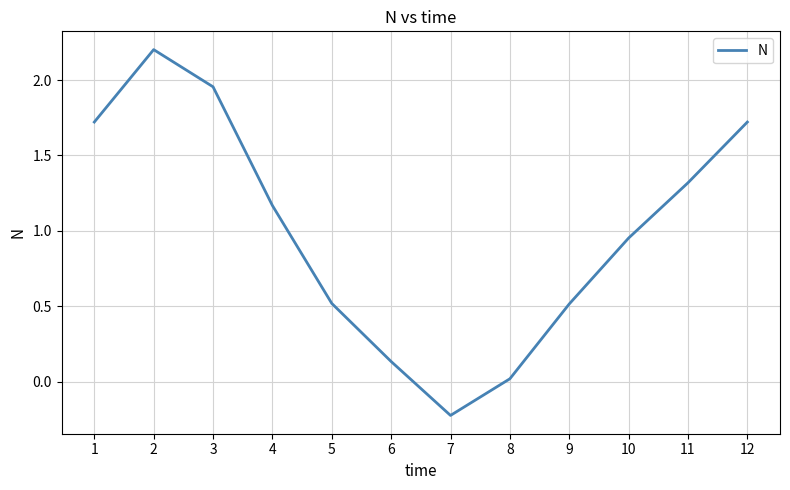

Which category has the lowest value across all series?

7